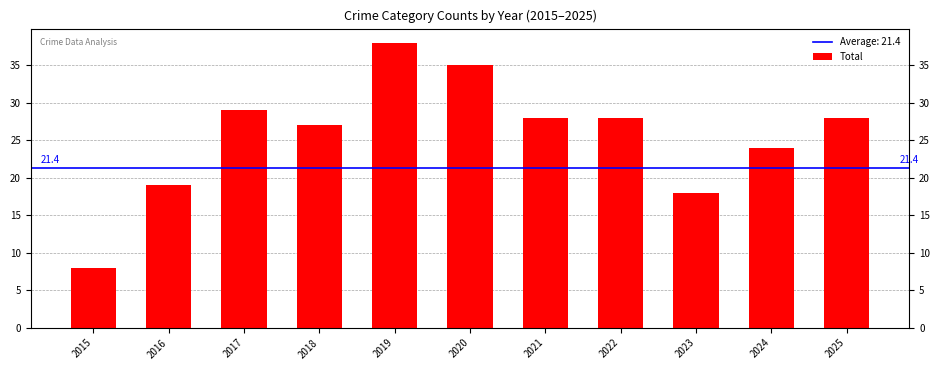

Reading left to right, transcribe all the data shown in this chart.

8	19	29	27	38	35	28	28	18	24	28